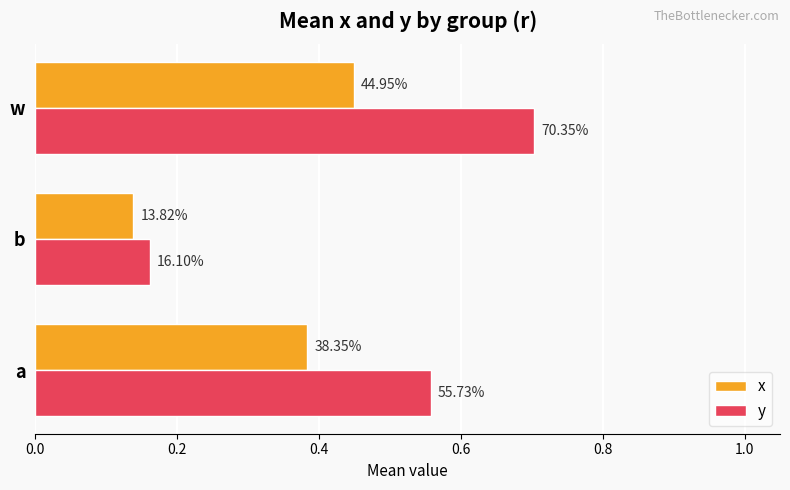

What are all the series names shown in the legend?

x, y